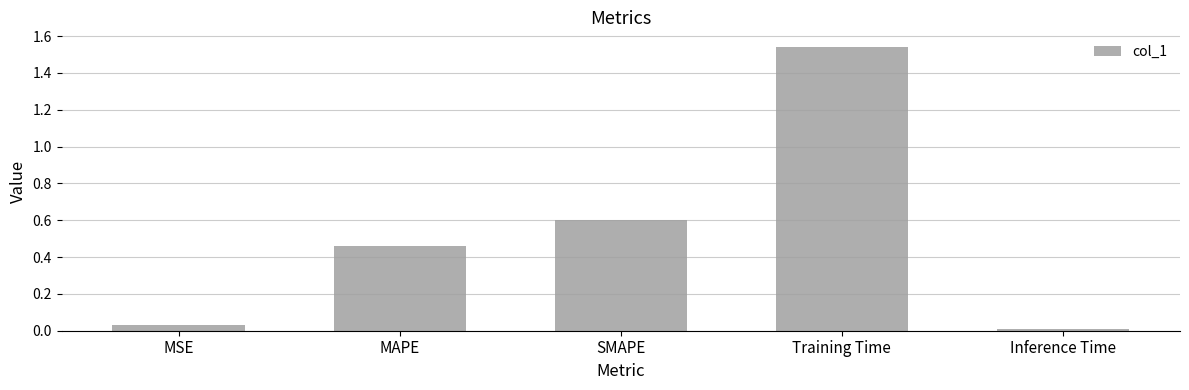

Rank the categories by value from lowest to highest.

Inference Time, MSE, MAPE, SMAPE, Training Time